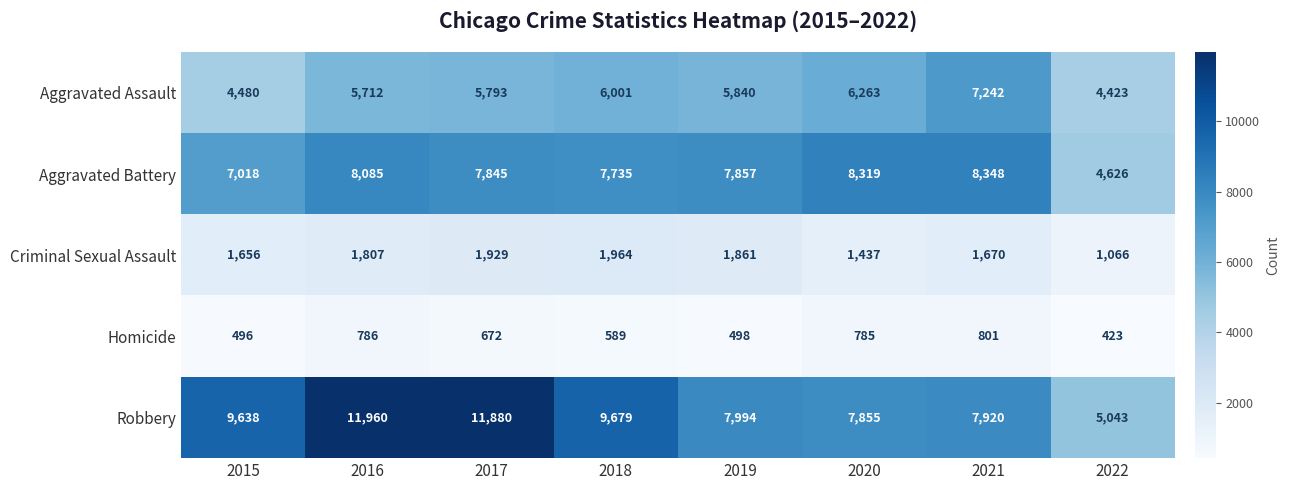

True or false: Aggravated Assault has a value of 2330 at 2021.

False